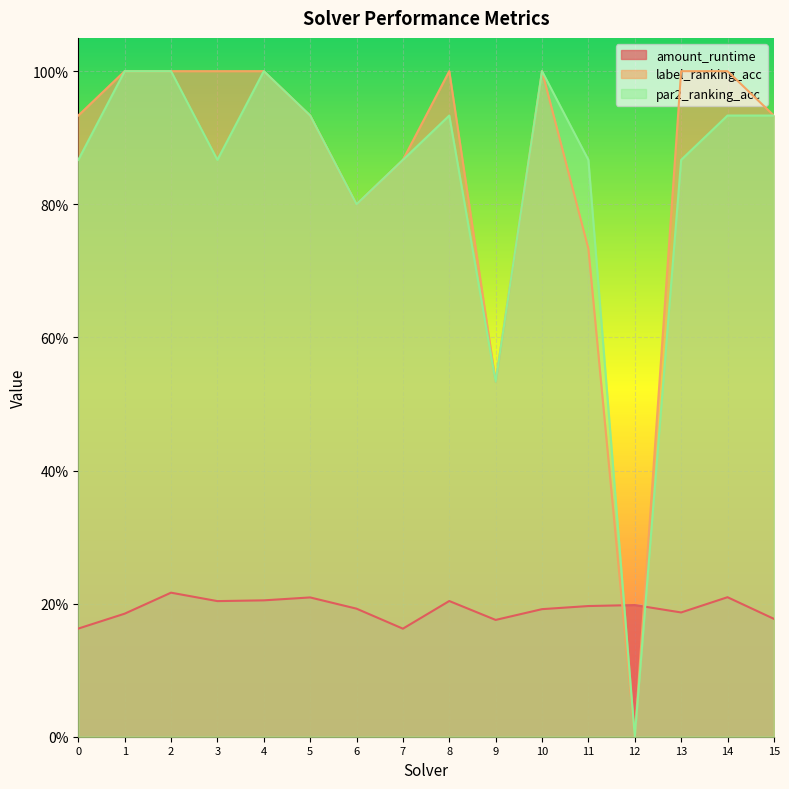

What is the value of the amount_runtime point at the 1st from the left?

0.2